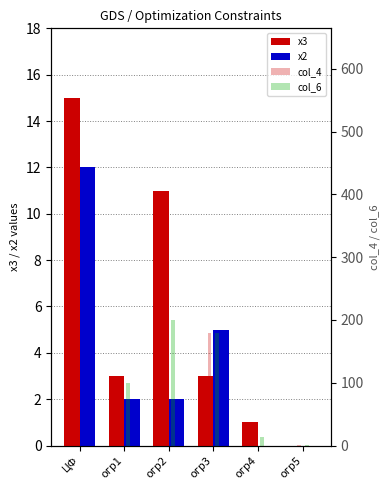

Reading left to right, list all the values displayed in this chart.

х3: ЦФ=15.0	огр1=3.0	огр2=11.0	огр3=3.0	огр4=1.0	огр5=0.0
х2: ЦФ=12.0	огр1=2.0	огр2=2.0	огр3=5.0	огр4=0.0	огр5=0.0
col_4: ЦФ=531.6	огр1=95.4	огр2=200.0	огр3=180.0	огр4=12.7	огр5=1.0
col_6: ЦФ=0.0	огр1=100.0	огр2=200.0	огр3=180.0	огр4=13.0	огр5=1.0